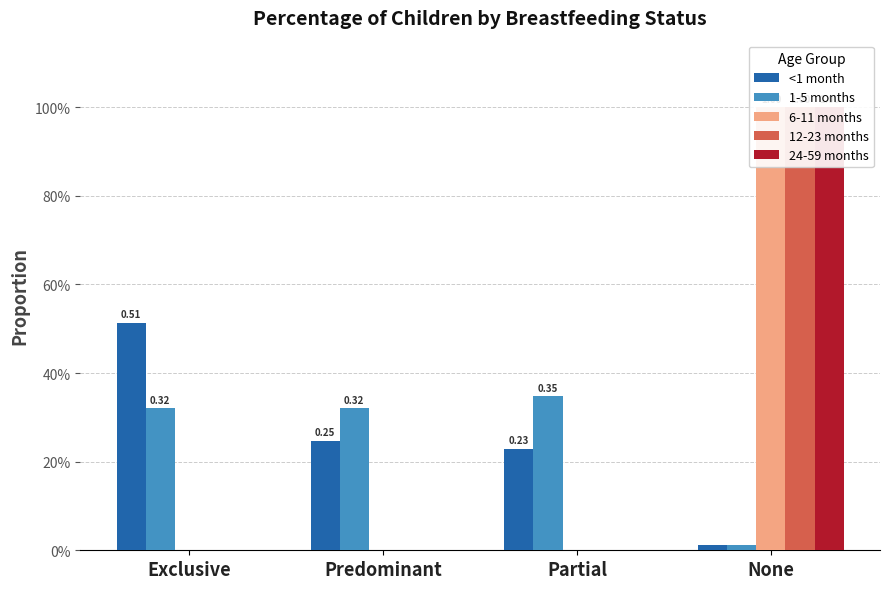

Reading left to right, transcribe all the data shown in this chart.

<1 month: 0.5	0.2	0.2	0.0
1-5 months: 0.3	0.3	0.3	0.0
6-11 months: 0.0	0.0	0.0	1.0
12-23 months: 0.0	0.0	0.0	1.0
24-59 months: 0.0	0.0	0.0	1.0